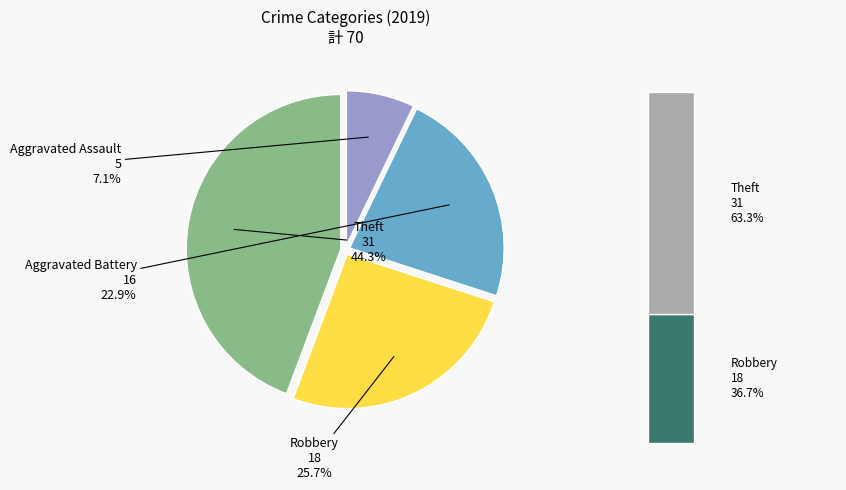

What is the total percentage of Aggravated Battery and Theft?

67.1%